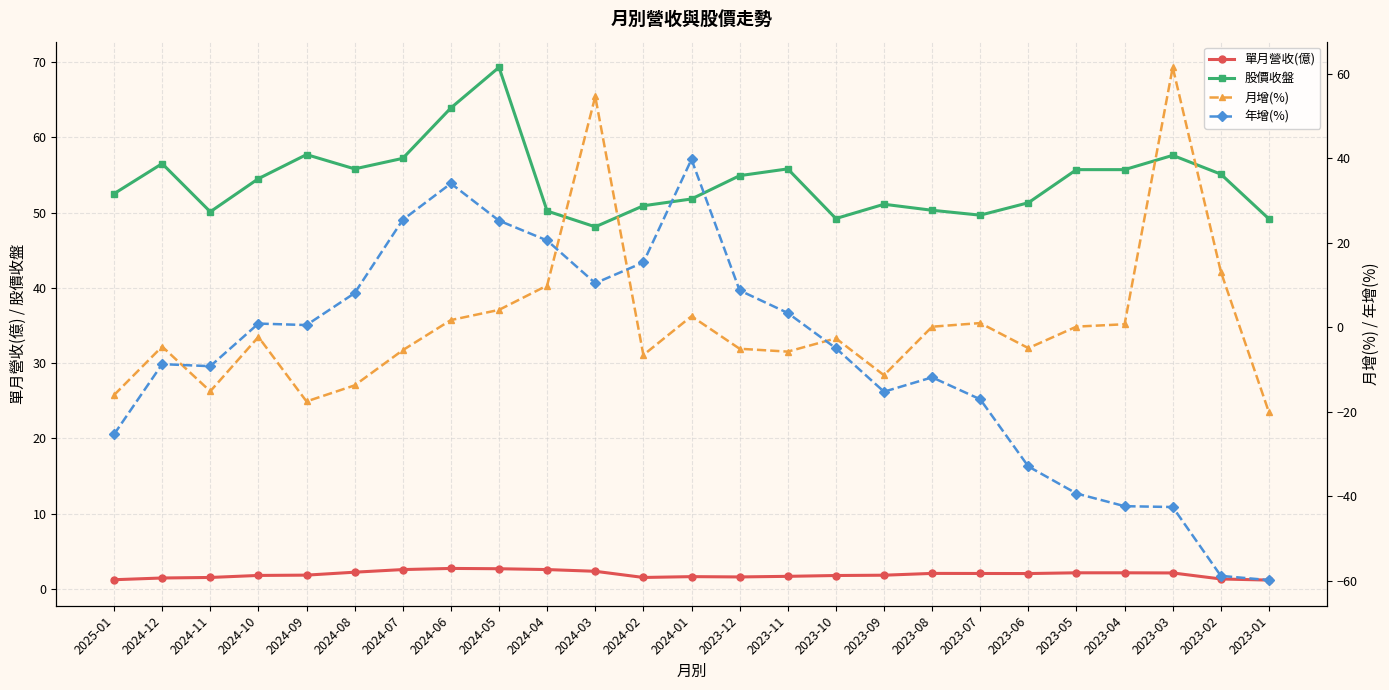

Is it true that 月增(%) equals -2.3 at 2024-10?

True